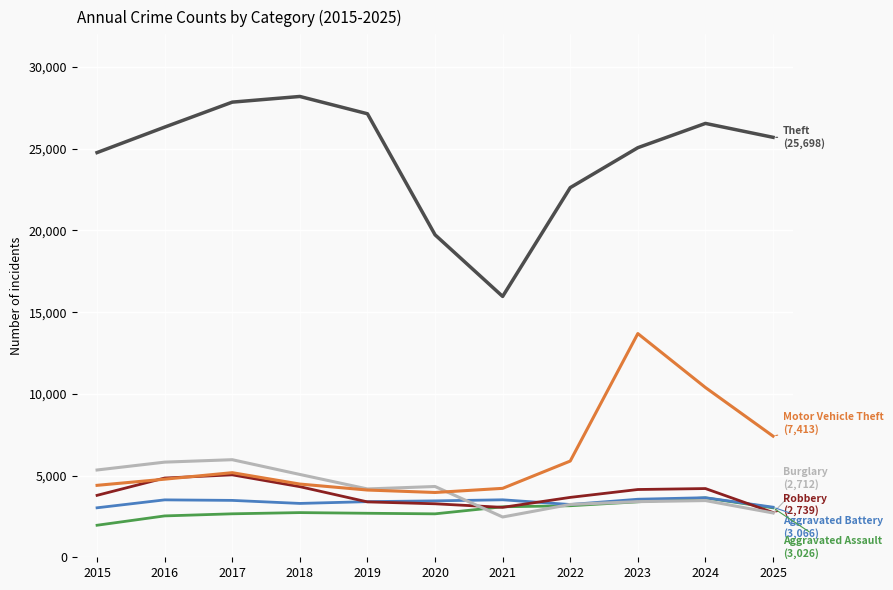

What is the greatest value displayed?

28198